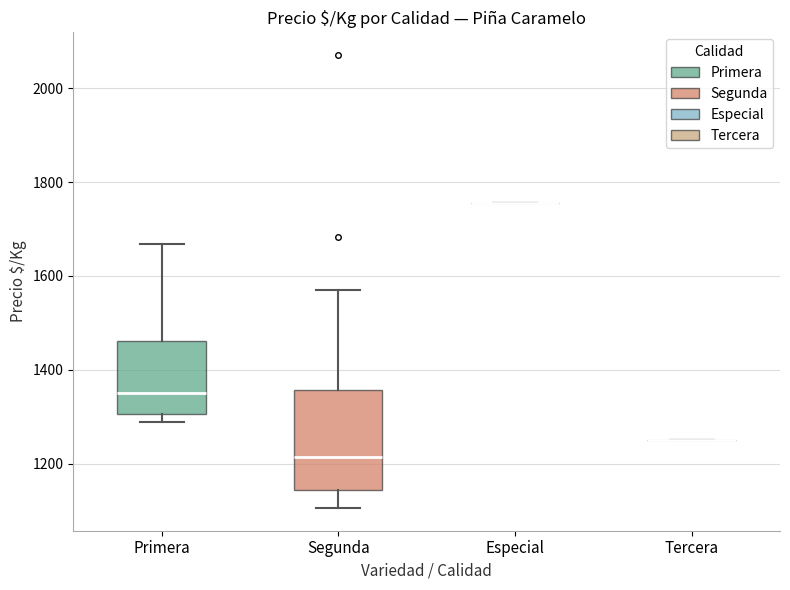

Reading left to right, transcribe this box plot: for each box, give where its median line is, the range the box spans, and where its two whiskers end, as read against the y-axis. The values are not printed on the chart, so give them approximately, as read against the axis.

Primera: median 1360, box 1300 to 1460, whiskers 1280 to 1660
Segunda: median 1220, box 1140 to 1360, whiskers 1100 to 1580
Especial: box collapsed to a line at 1760, whiskers 1760 to 1760
Tercera: box collapsed to a line at 1260, whiskers 1260 to 1260